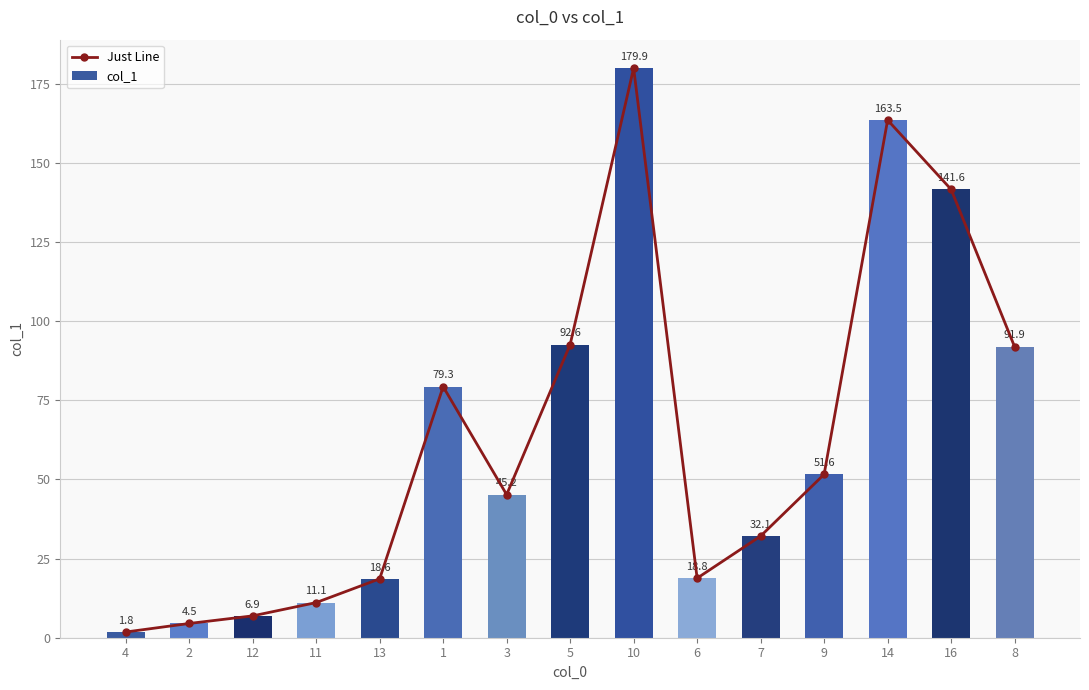

Reading right to left, extract all data points from this chart.

Just Line: 8=91.9	16=141.6	14=163.5	9=51.6	7=32.1	6=18.8	10=179.9	5=92.6	3=45.2	1=79.3	13=18.6	11=11.1	12=6.9	2=4.5	4=1.8
col_1: 8=91.9	16=141.6	14=163.5	9=51.6	7=32.1	6=18.8	10=179.9	5=92.6	3=45.2	1=79.3	13=18.6	11=11.1	12=6.9	2=4.5	4=1.8